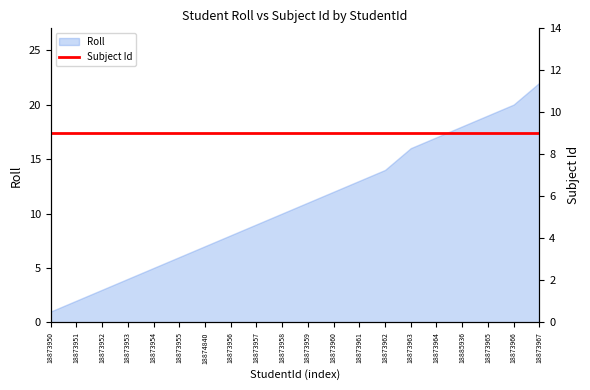

How many lines are shown in the chart?

1